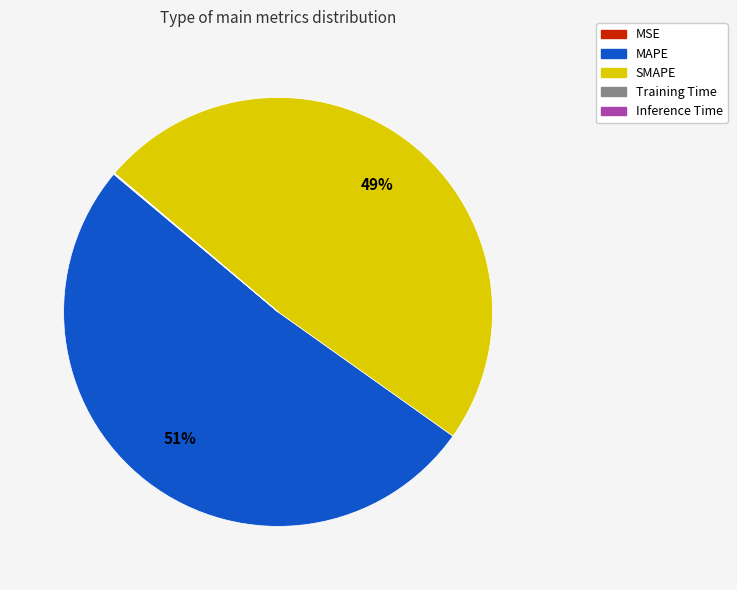

Is MAPE the majority of the pie?

Yes